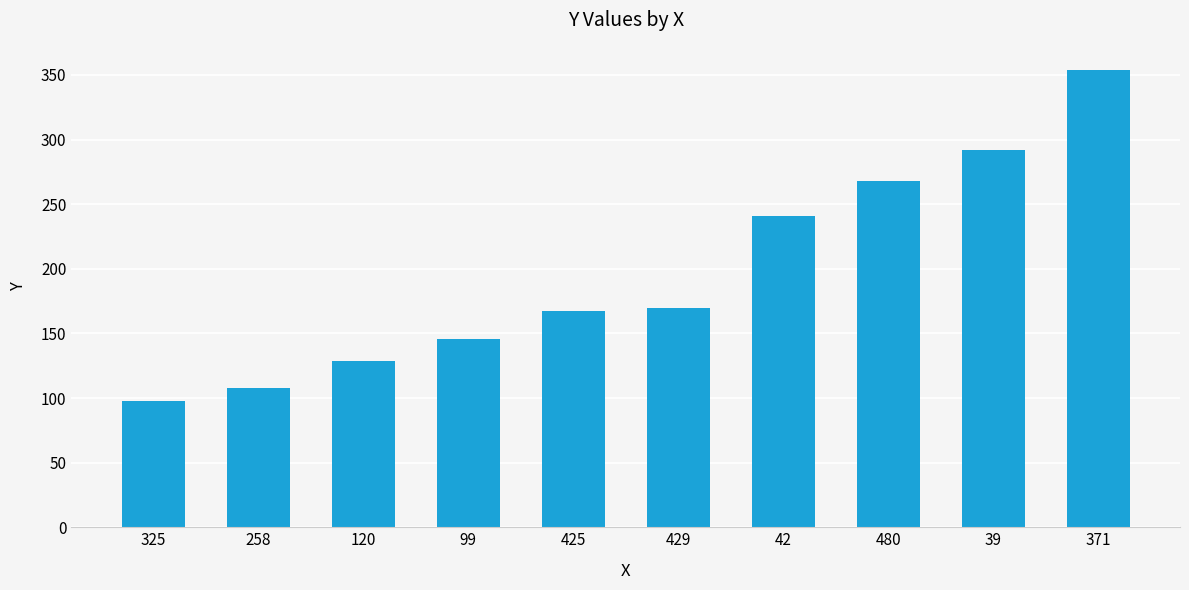

What is the value of the 7th bar from the left?

241